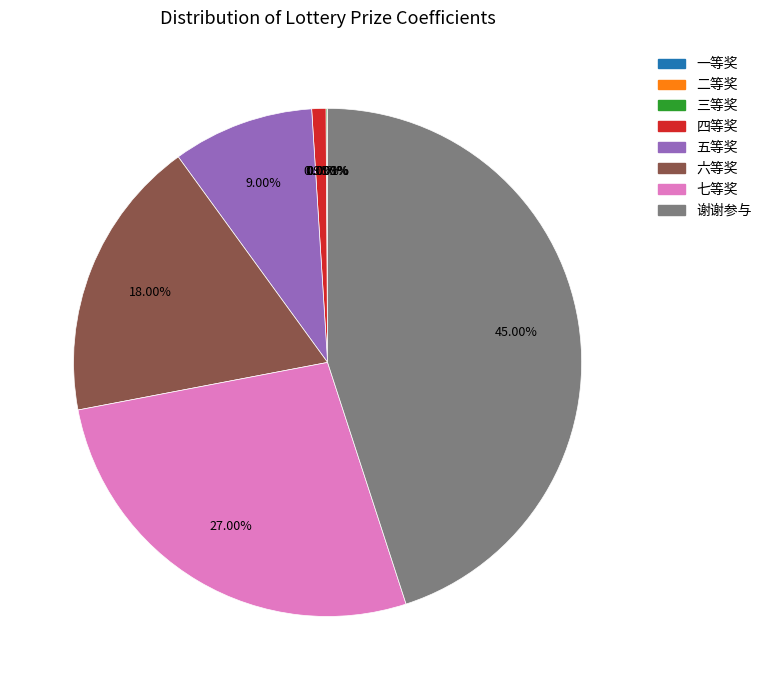

Which slice is the largest?

谢谢参与